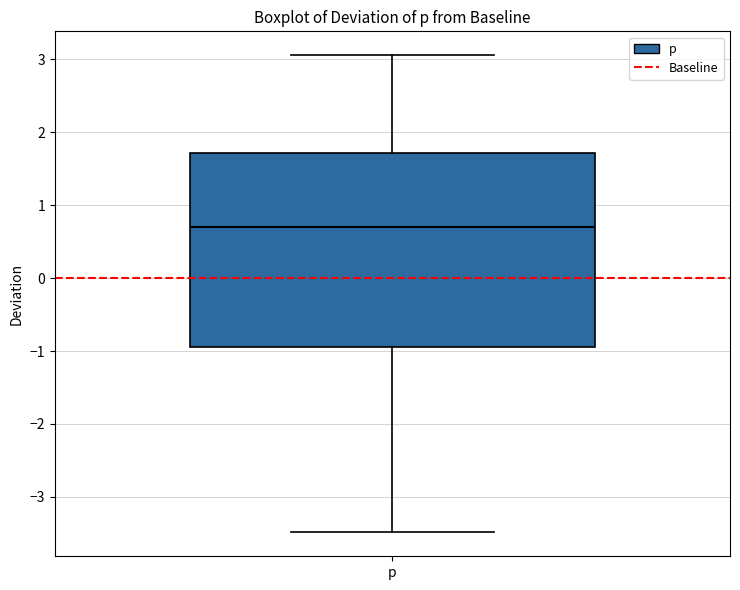

Read this box plot against the y-axis: the position of the median line, the range covered by the box, and the ends of both whiskers. The values are not printed on the chart, so give them approximately, as read against the axis.

median 0.7, box -1.0 to 1.7, whiskers -3.5 to 3.1